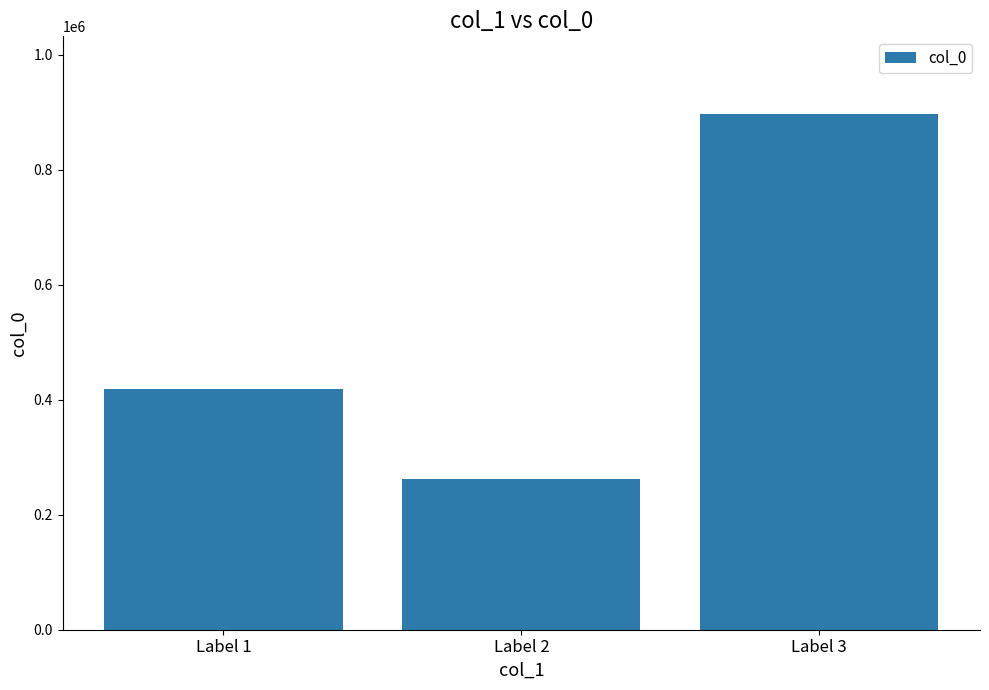

Reading left to right, transcribe all the data shown in this chart.

418526	262835	897739